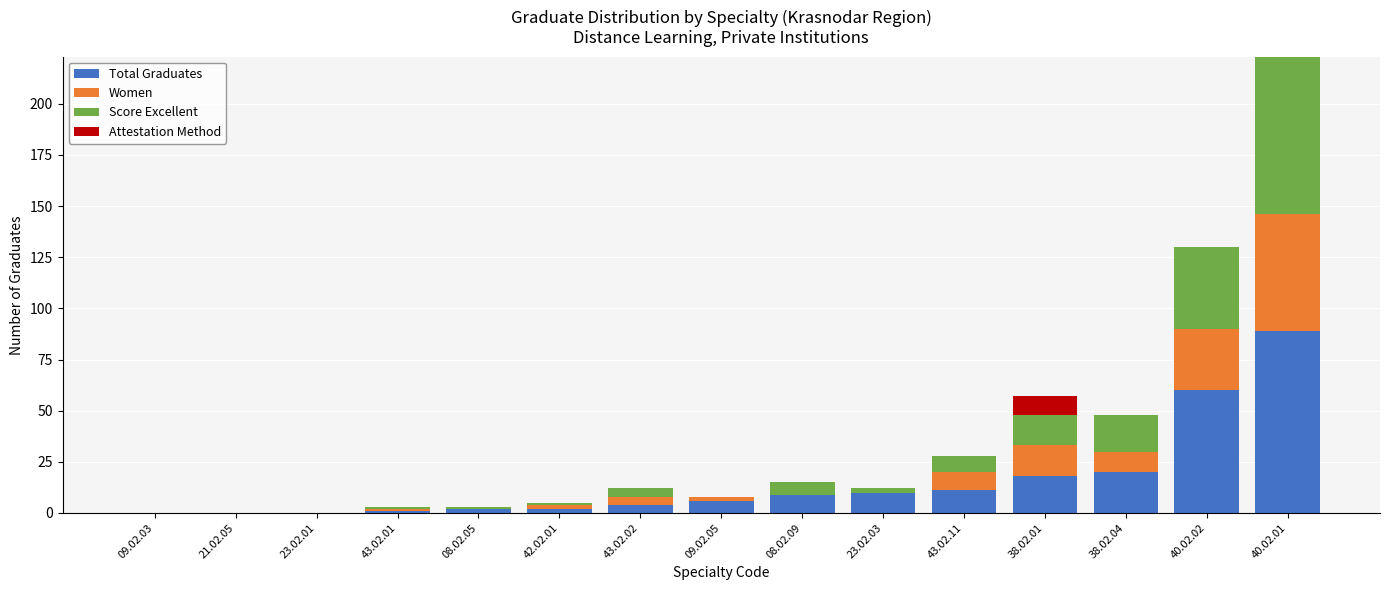

Where is Total Graduates nearest to the value 44?

40.02.02